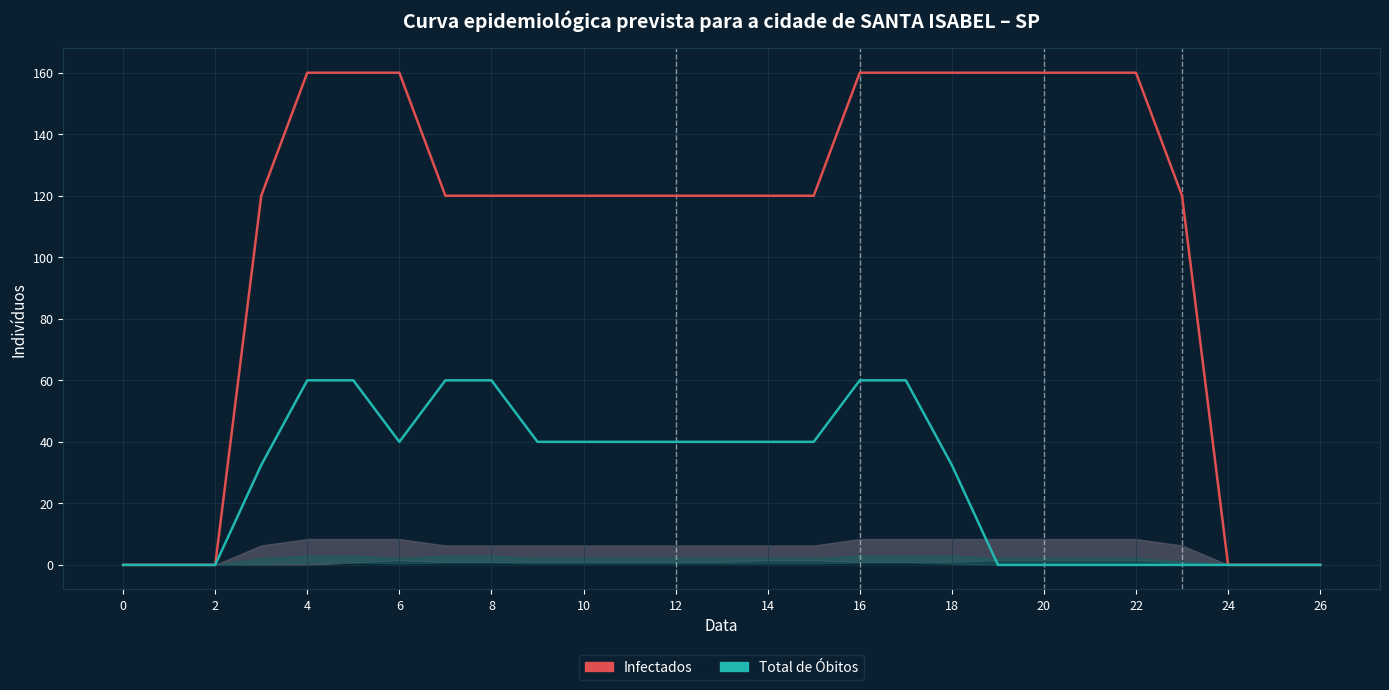

The Infectados series shows 50.4 at 2. True or false?

False